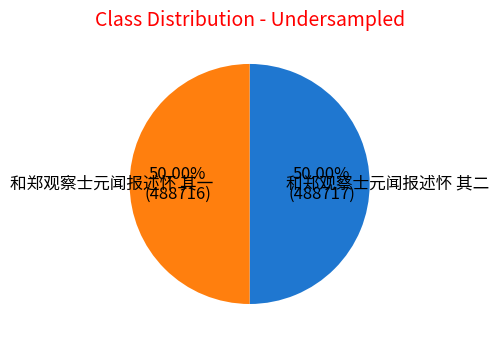

What percentage do 和郑观察士元闻报述怀 其二 and 和郑观察士元闻报述怀 其一 together represent?

100.0%